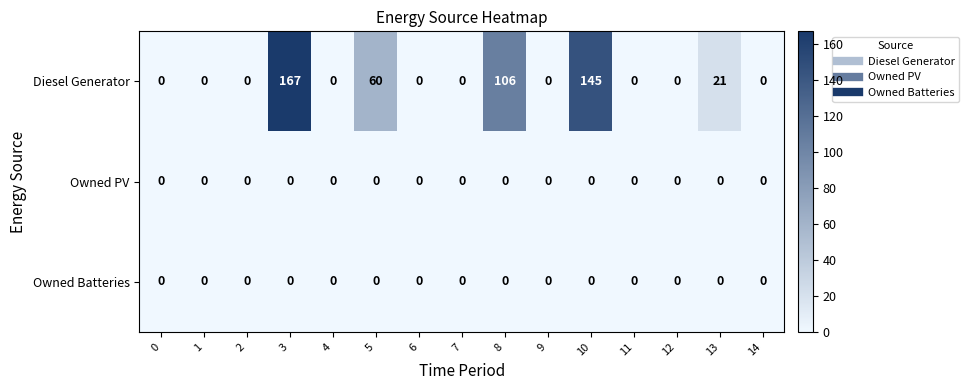

What is the difference between the second highest and second lowest values in the Diesel Generator series?

145